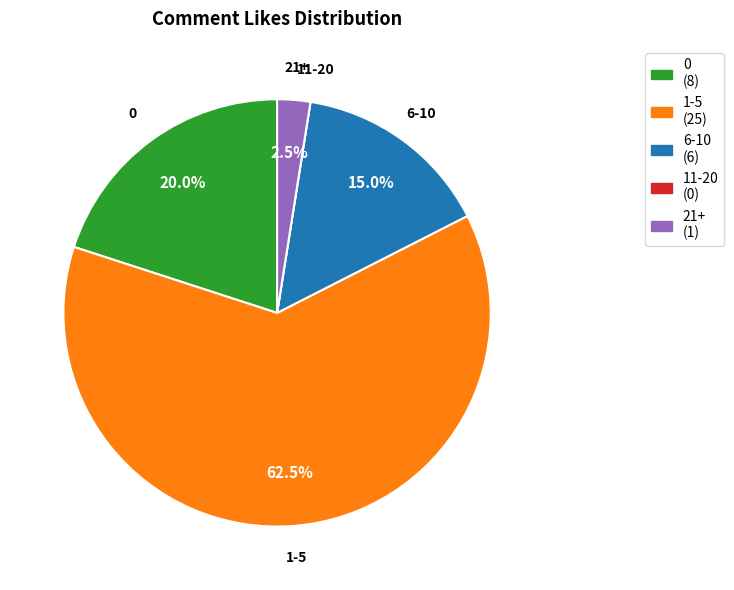

What is the majority slice?

1-5